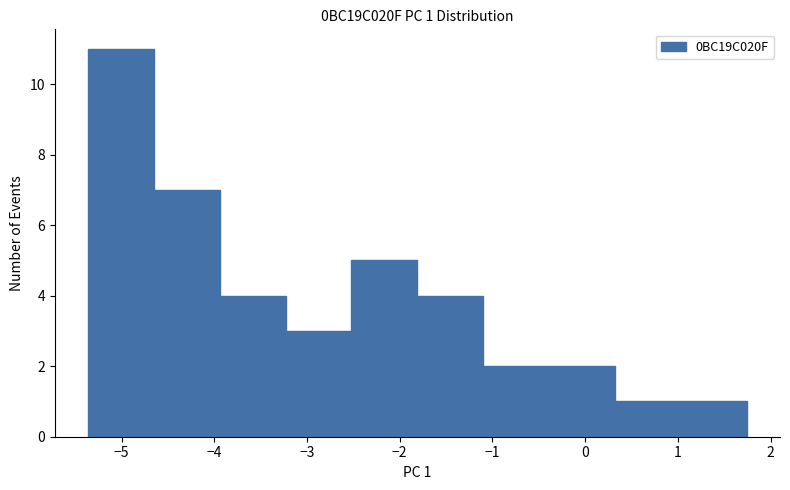

Over which range of the x-axis is the bar tallest?

-5.4 to -4.7